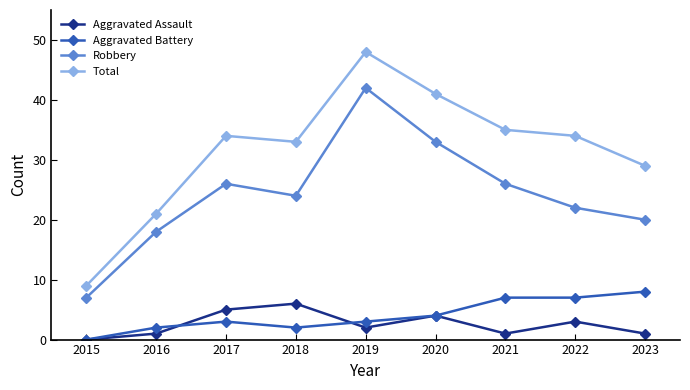

True or false: Aggravated Assault and Aggravated Battery intersect in this chart.

True